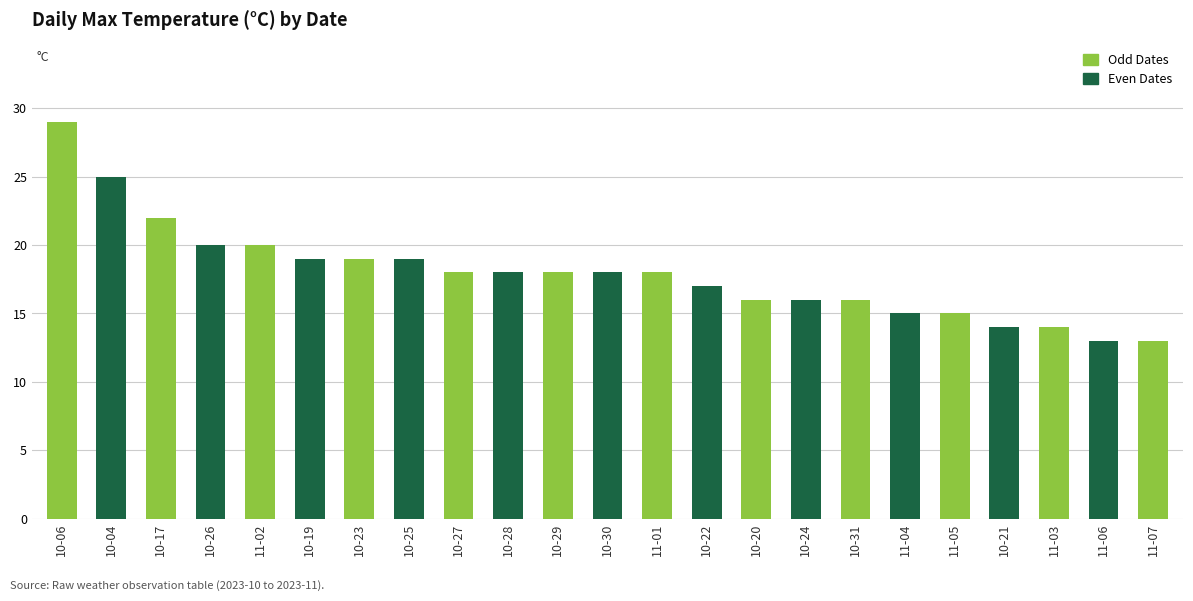

What is the label of the 3rd bar from the left?

10-17